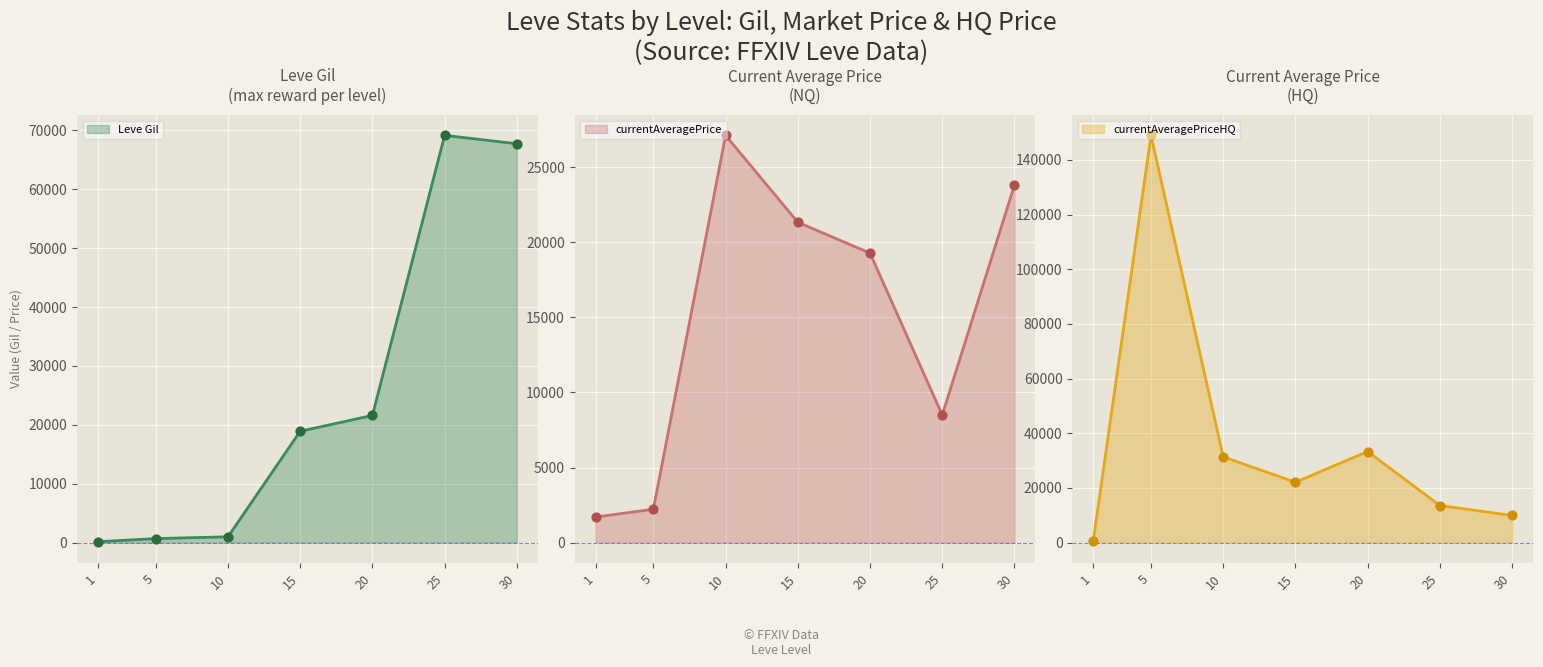

Which series reaches the maximum Y coordinate?

currentAveragePriceHQ